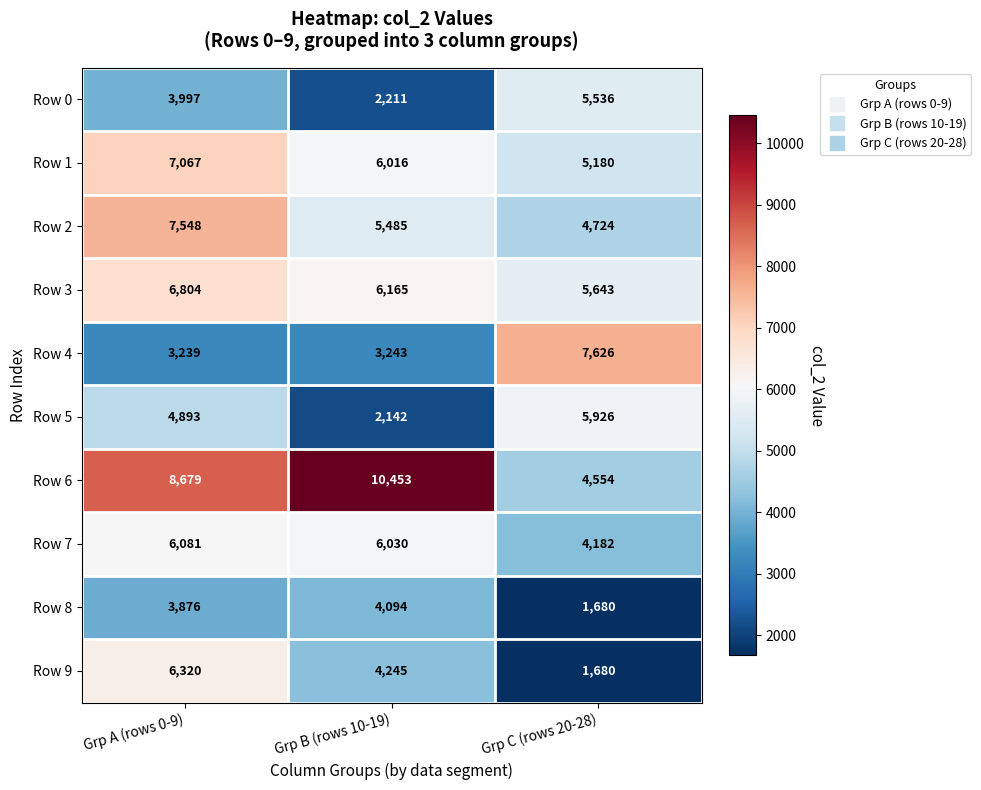

What is the spread (max minus min) of values at Grp C (rows 20-28)?

5946